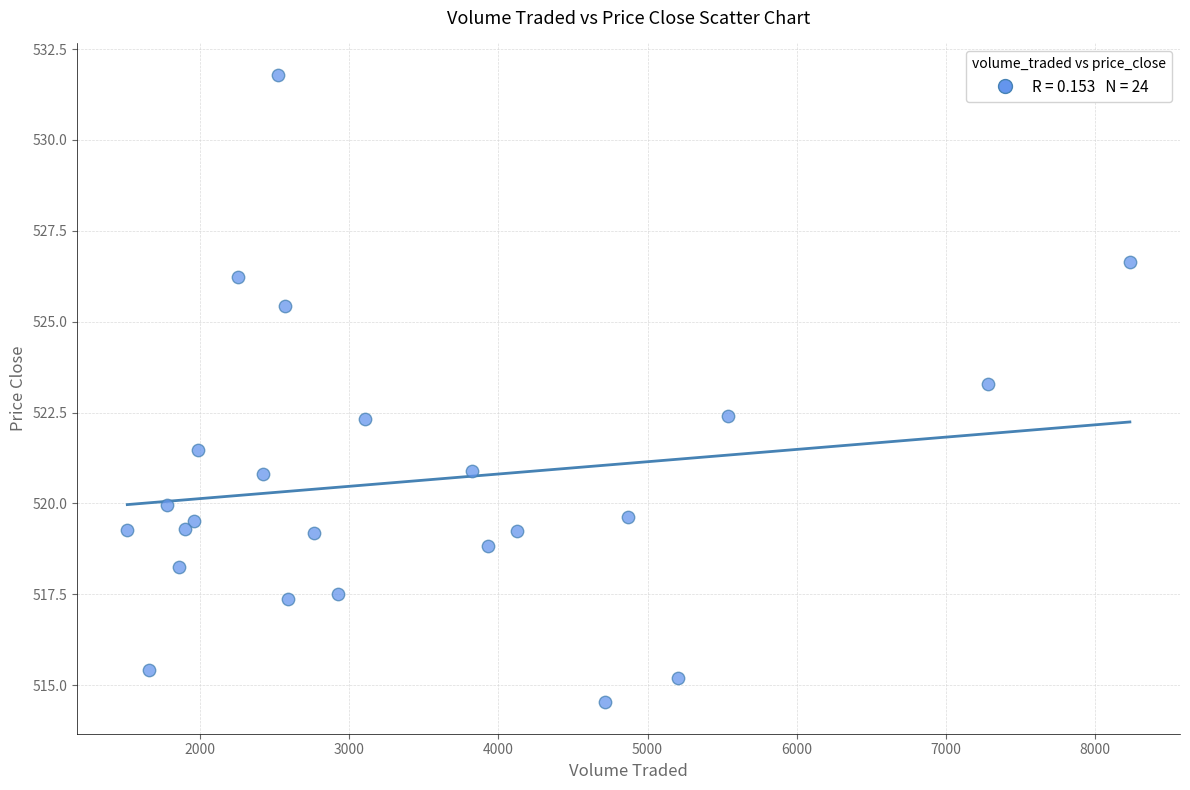

What Y value in the scatter plot is closest to 523?

523.3